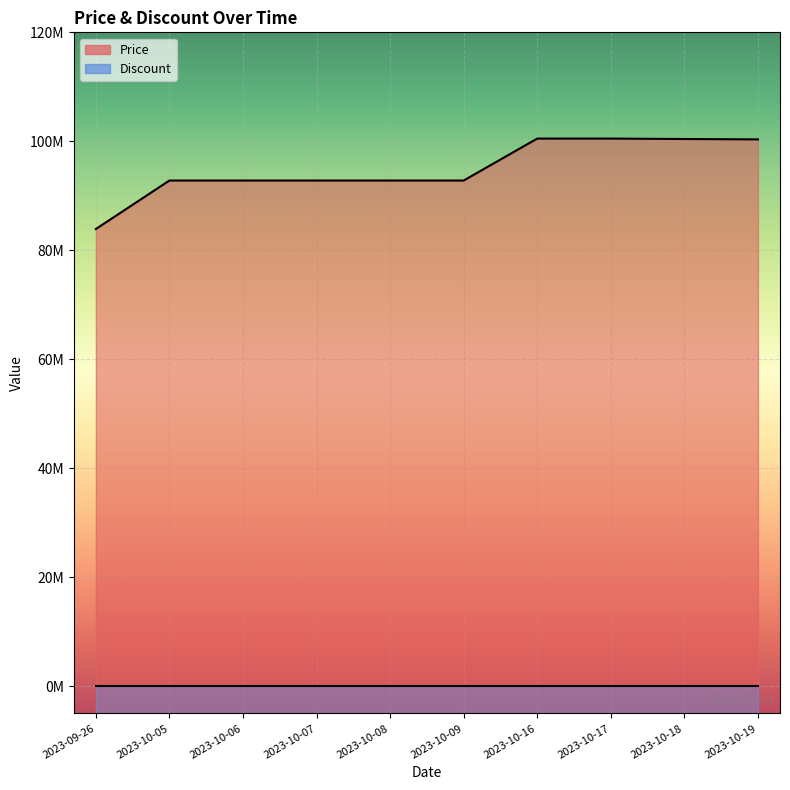

True or false: the data has more than 0 interior local peaks.

False